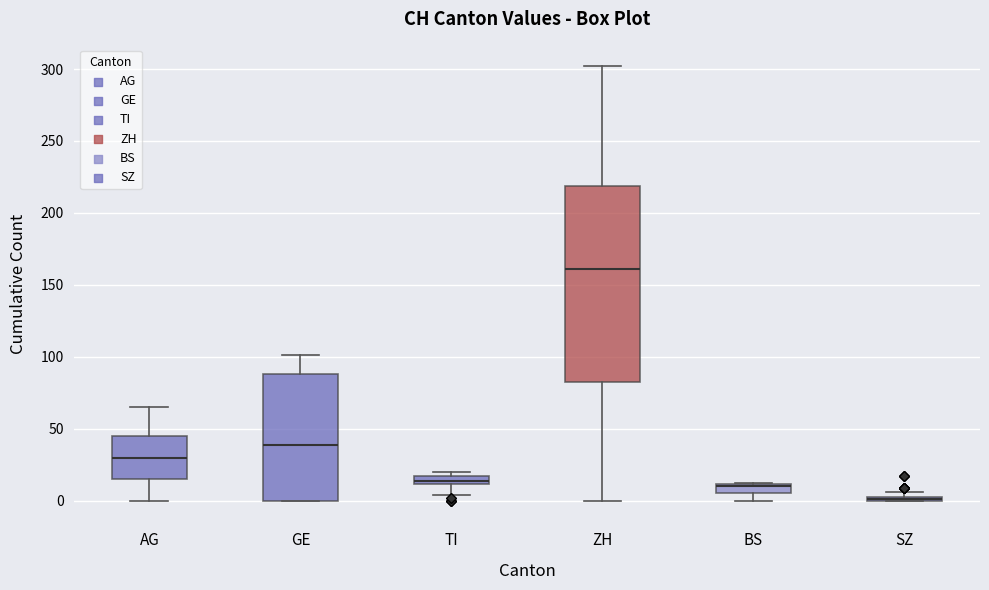

Where is the upper edge of the box for SZ on the y-axis? The values are not printed on the chart, so give them approximately, as read against the axis.

5